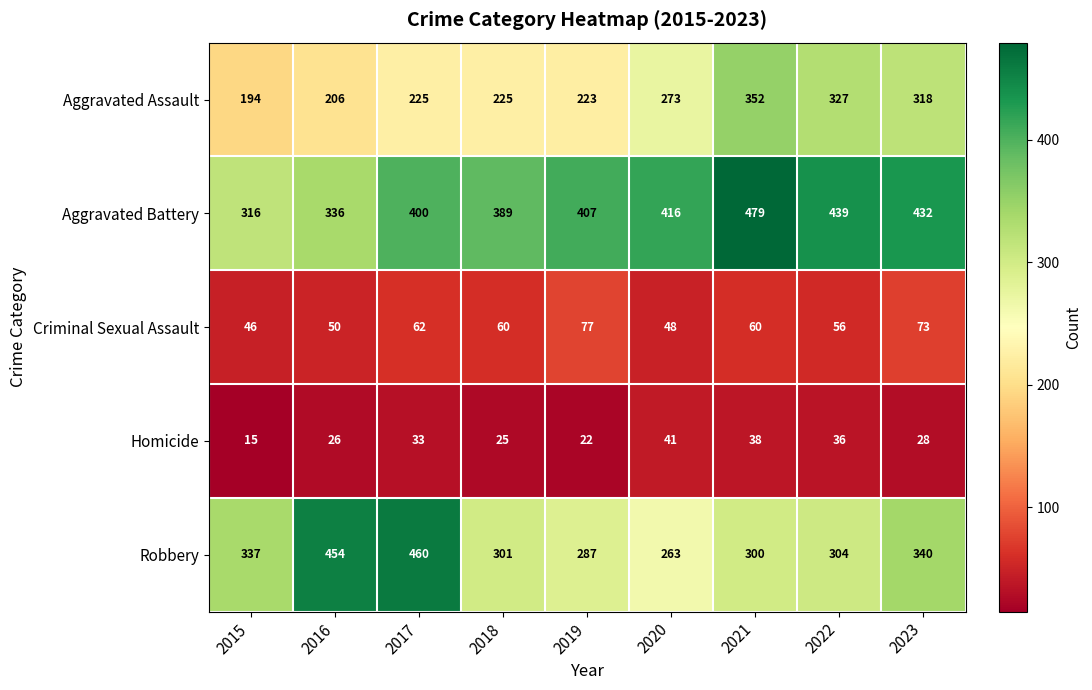

Rank the series by their maximum value, from highest to lowest.

Aggravated Battery, Robbery, Aggravated Assault, Criminal Sexual Assault, Homicide